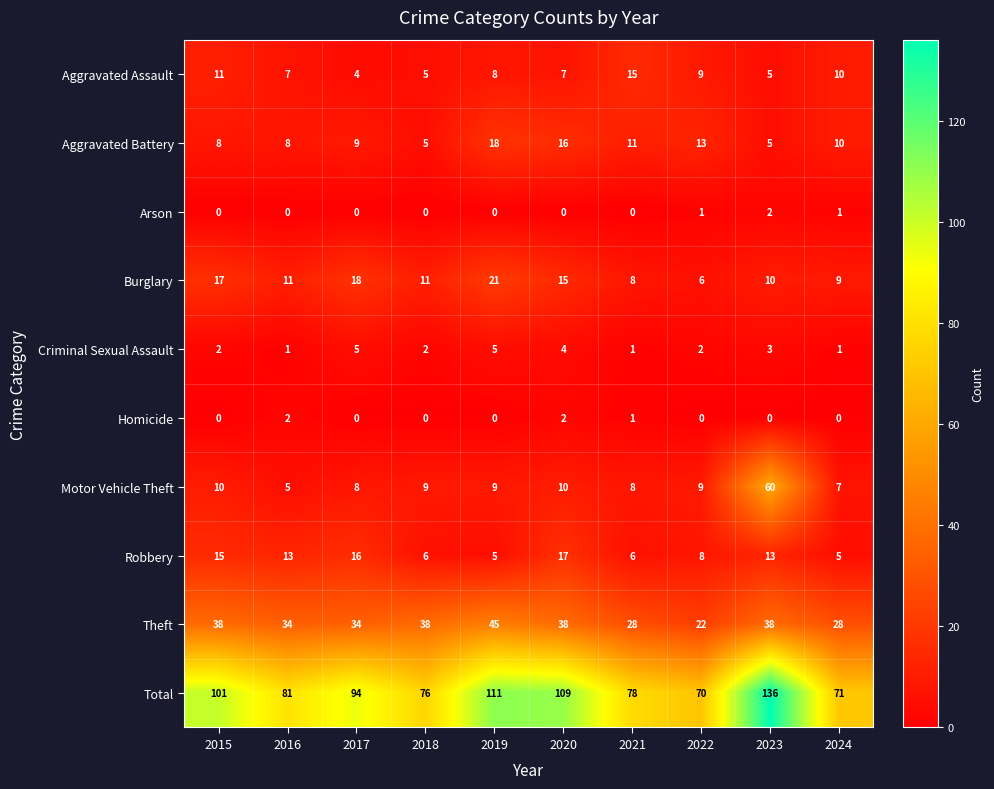

What is the maximum value for Criminal Sexual Assault?

5